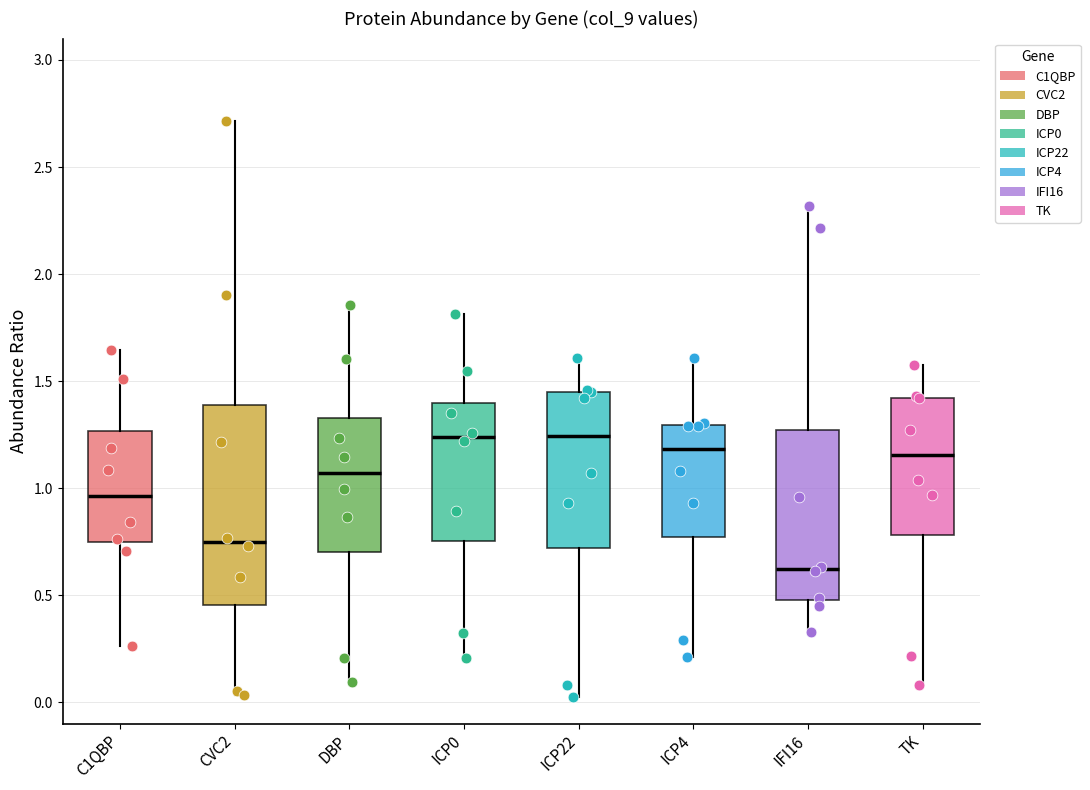

Reading left to right, read every box against the y-axis: the position of its median line, the range the box covers, and the ends of its whiskers. The values are not printed on the chart, so give them approximately, as read against the axis.

C1QBP: median 0.95, box 0.75 to 1.25, whiskers 0.25 to 1.65
CVC2: median 0.75, box 0.45 to 1.40, whiskers 0.05 to 2.70
DBP: median 1.05, box 0.70 to 1.35, whiskers 0.10 to 1.85
ICP0: median 1.25, box 0.75 to 1.40, whiskers 0.20 to 1.80
ICP22: median 1.25, box 0.70 to 1.45, whiskers 0.05 to 1.60
ICP4: median 1.20, box 0.75 to 1.30, whiskers 0.20 to 1.60
IFI16: median 0.60, box 0.50 to 1.25, whiskers 0.35 to 2.30
TK: median 1.15, box 0.80 to 1.40, whiskers 0.10 to 1.60